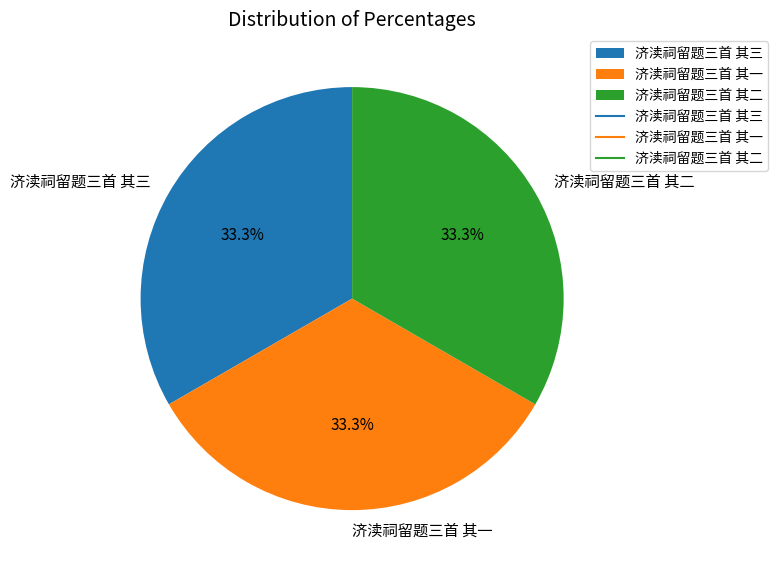

Is it true that 济渎祠留题三首 其一 is 33% of the pie?

True